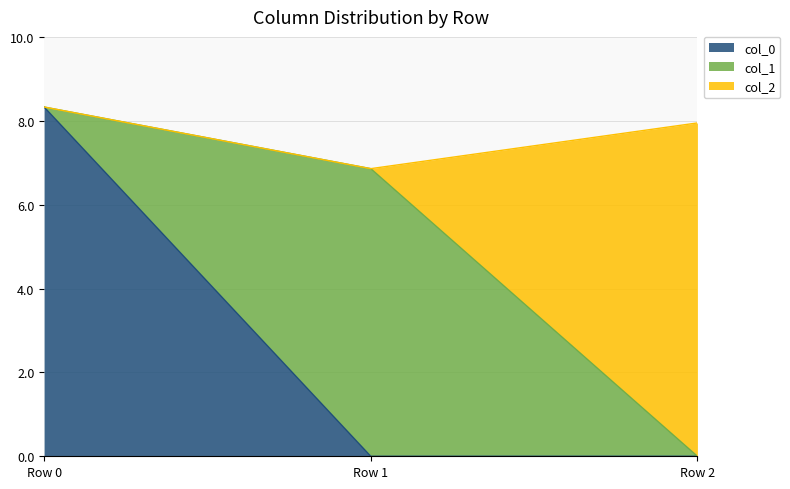

What is the total value across all series at Row 2?

7.9